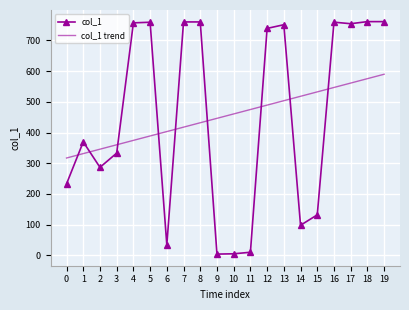

Rank the series at 15 from highest to lowest value.

col_1 trend, col_1